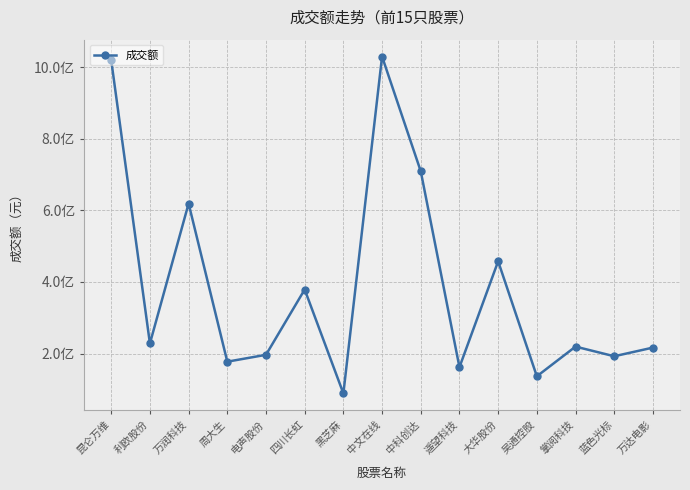

Reading left to right, extract all data points from this chart.

1018645448	228358074	618901706	177438881	196642630	378899826	88874455	1029278644	708891800	162090639	457696255	136652129	219526440	192600304	216758333